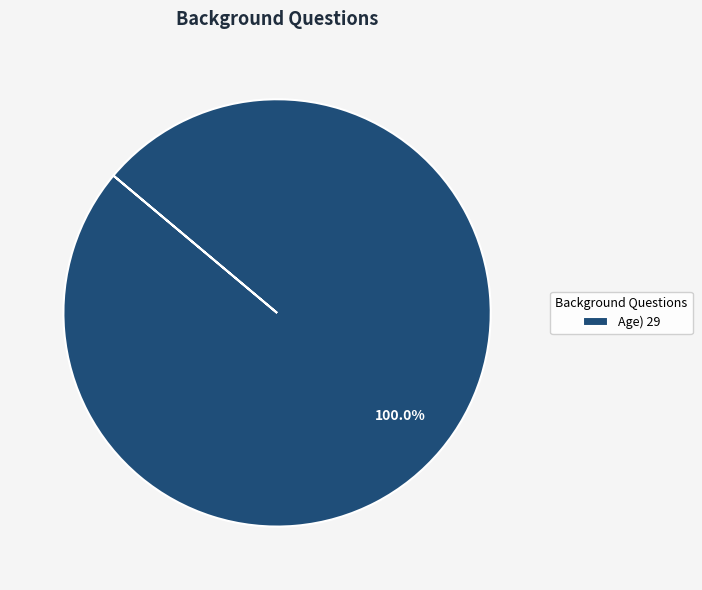

Which slice represents more than half of the pie?

Age) 29